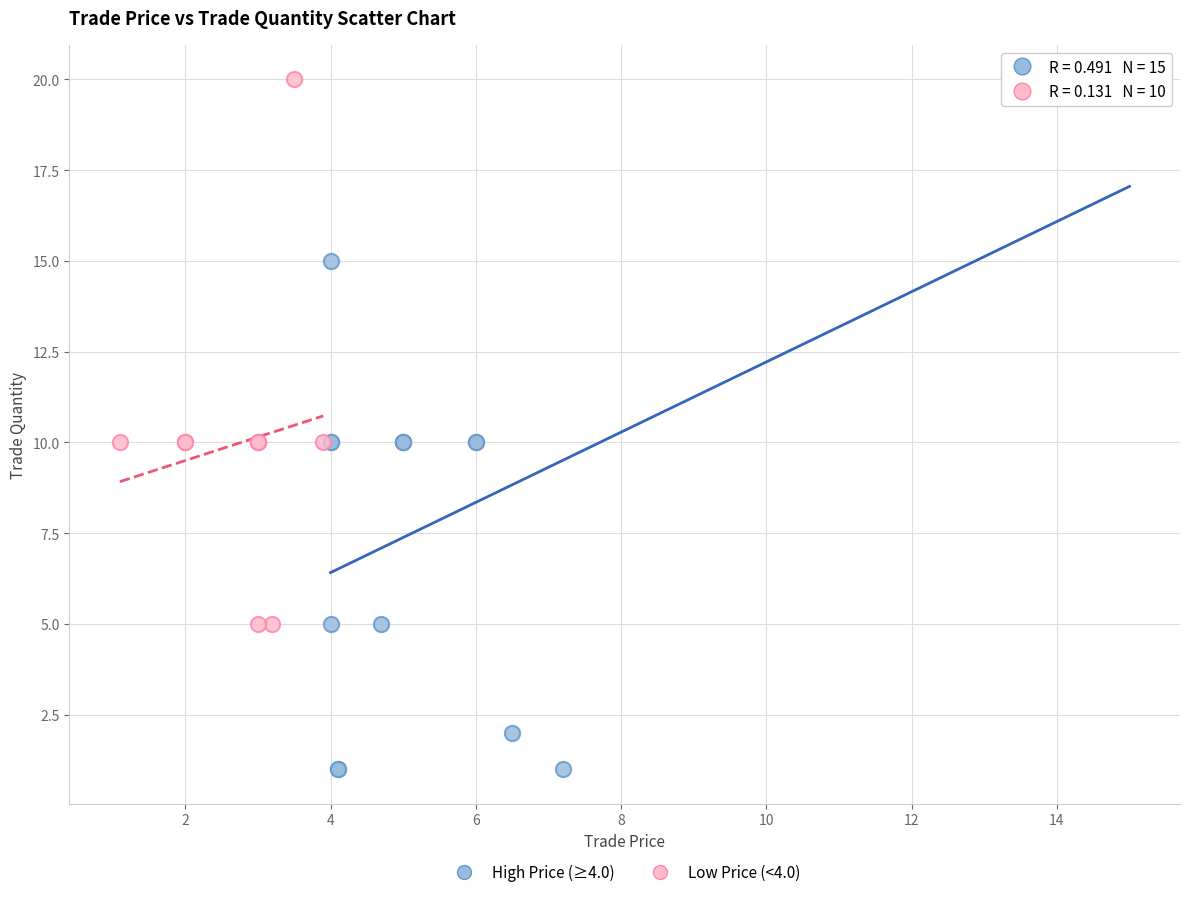

Which series contains the lowest Y value?

High Price (≥4.0)